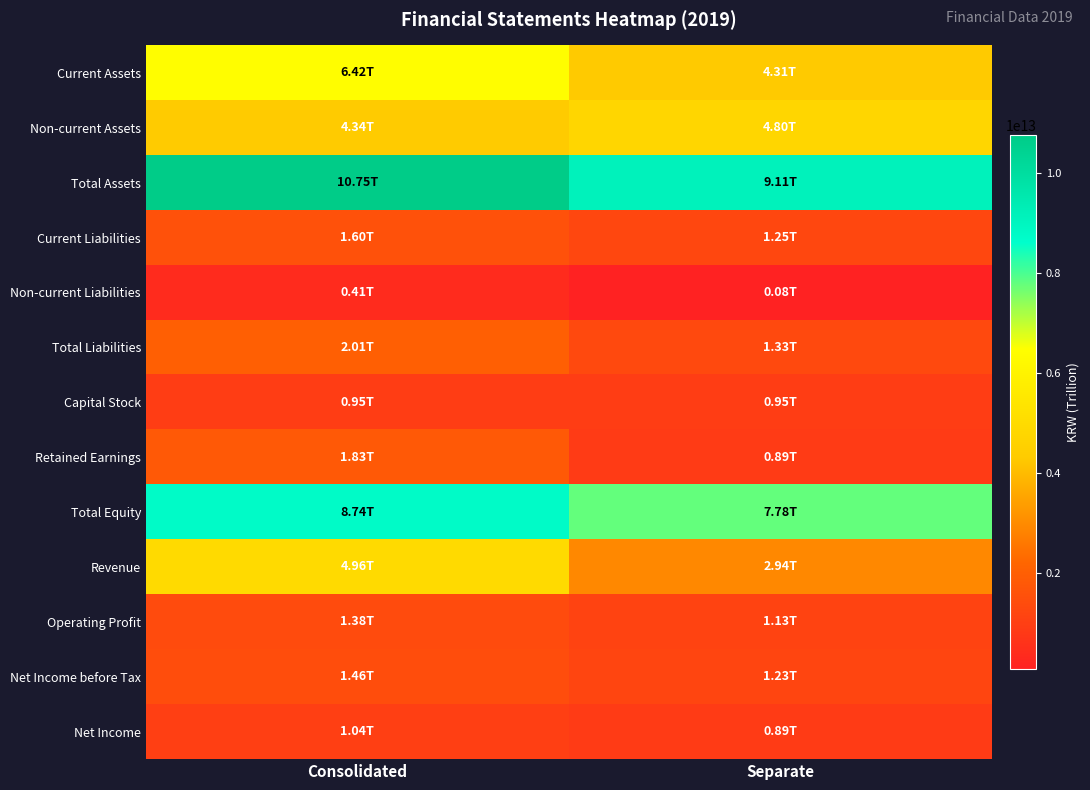

What is the spread (max minus min) of values at Separate?

9031596679919